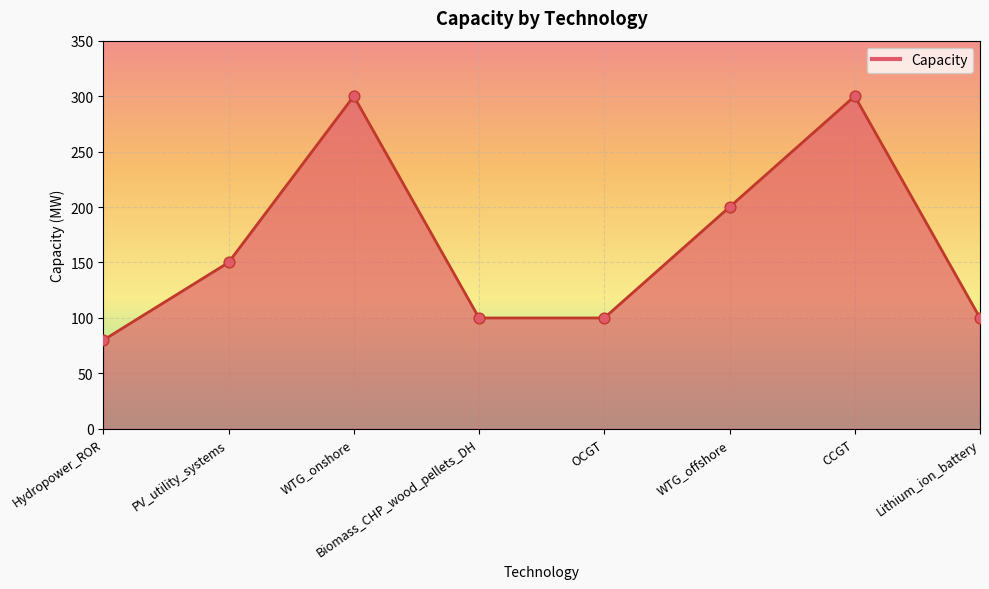

What is the change in value from PV_utility_systems to WTG_offshore?

+50